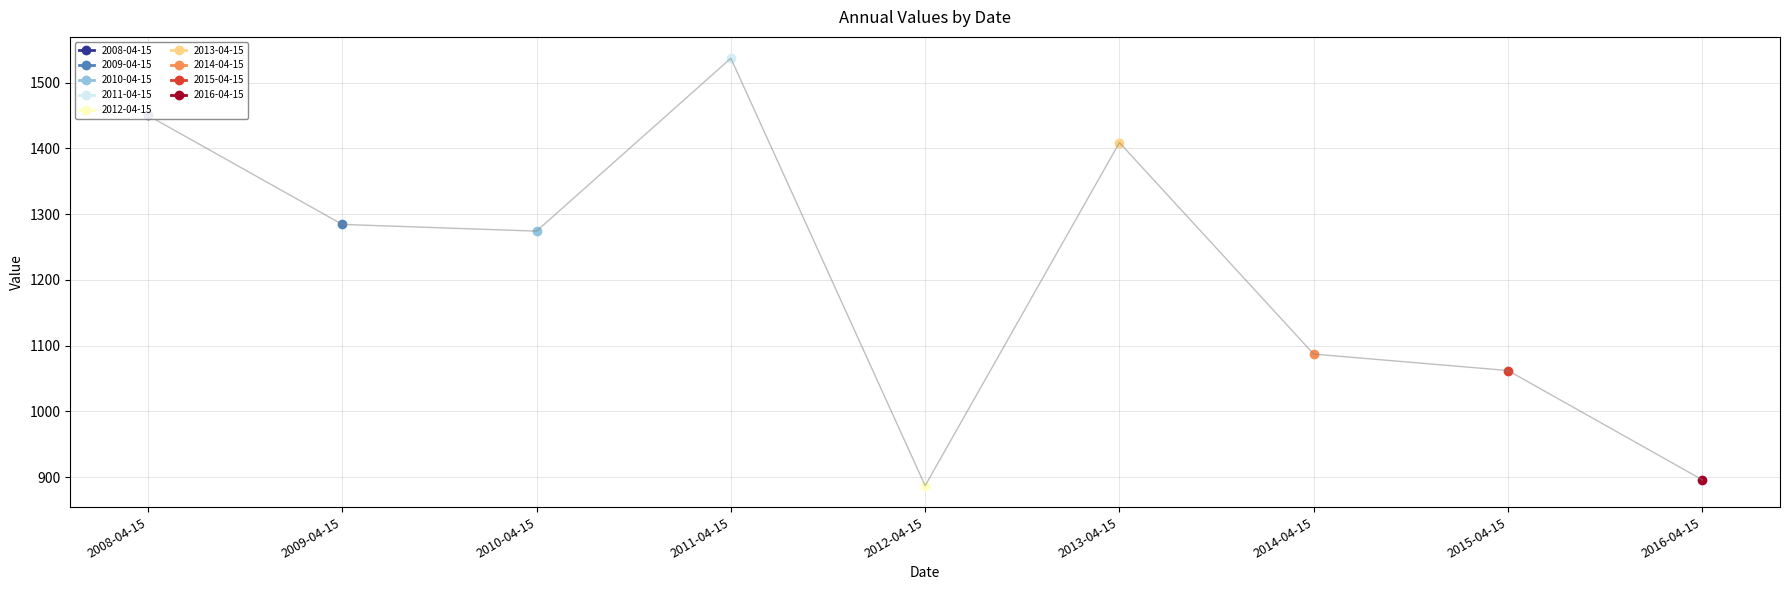

What is the label of the 9th point from the left?

2016-04-15